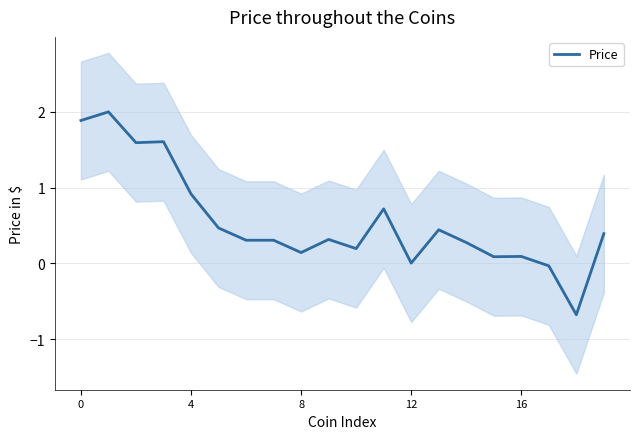

How many data points does each series have?

20